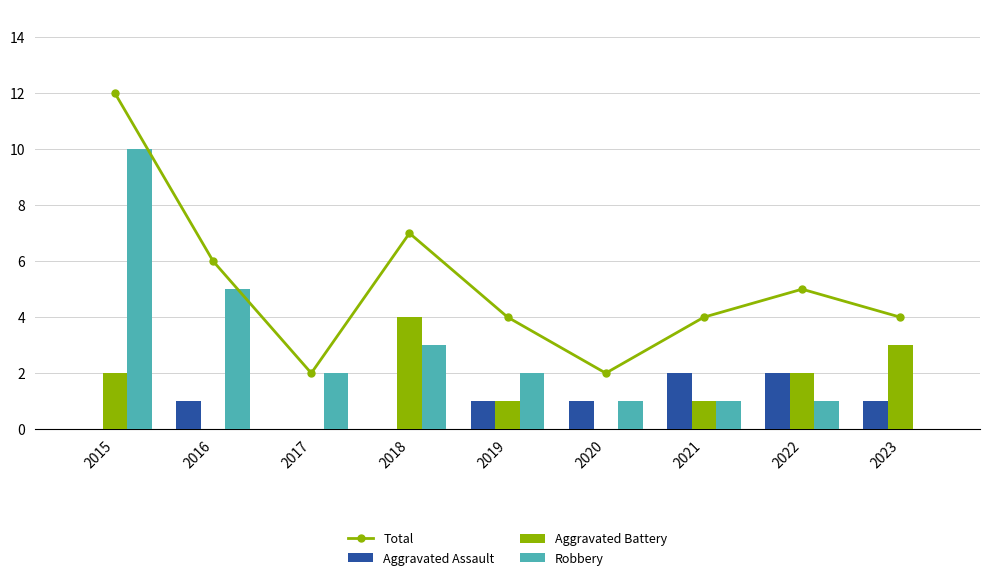

What is the difference between the maximum and minimum values in the Aggravated Assault series?

2